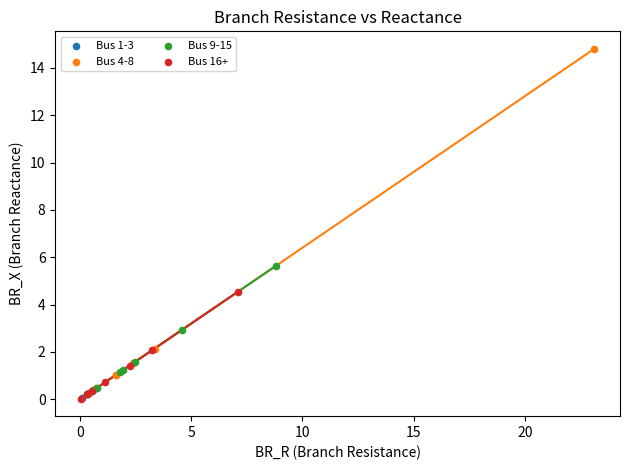

Which series contains the highest Y value?

Bus 4-8